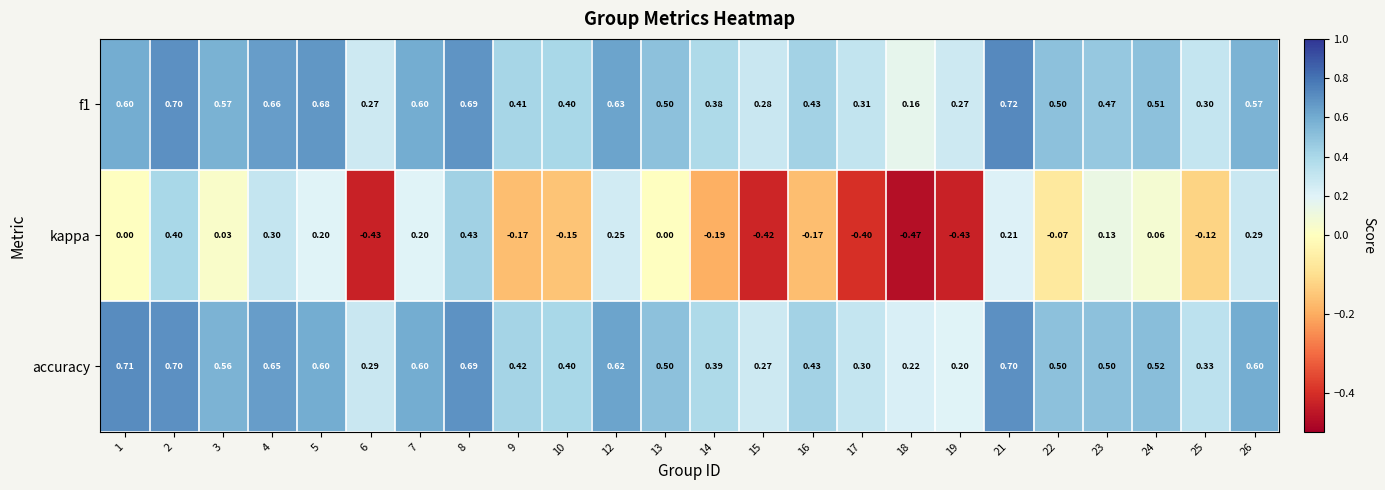

Which series has the widest spread of values?

kappa